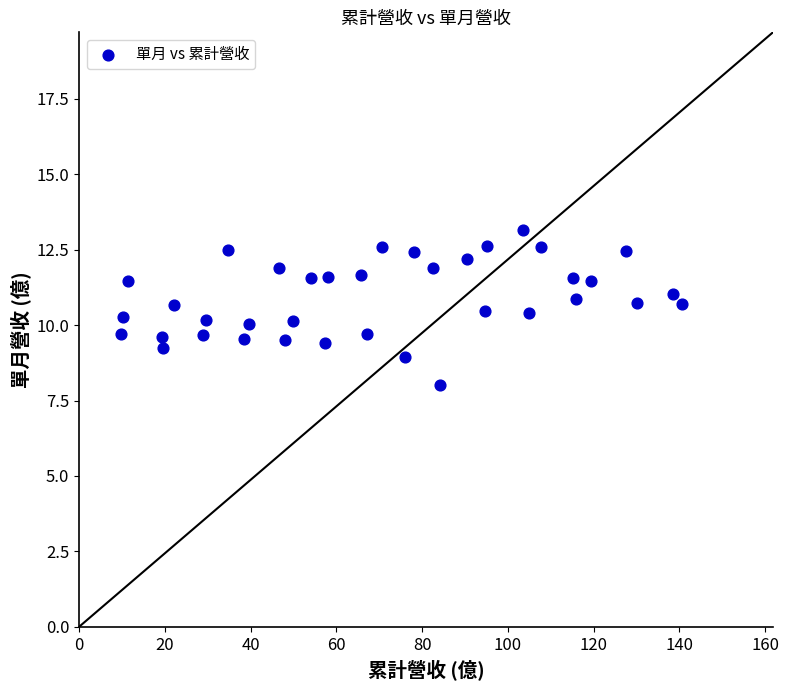

What is the range of X values (max minus min)?

131.0